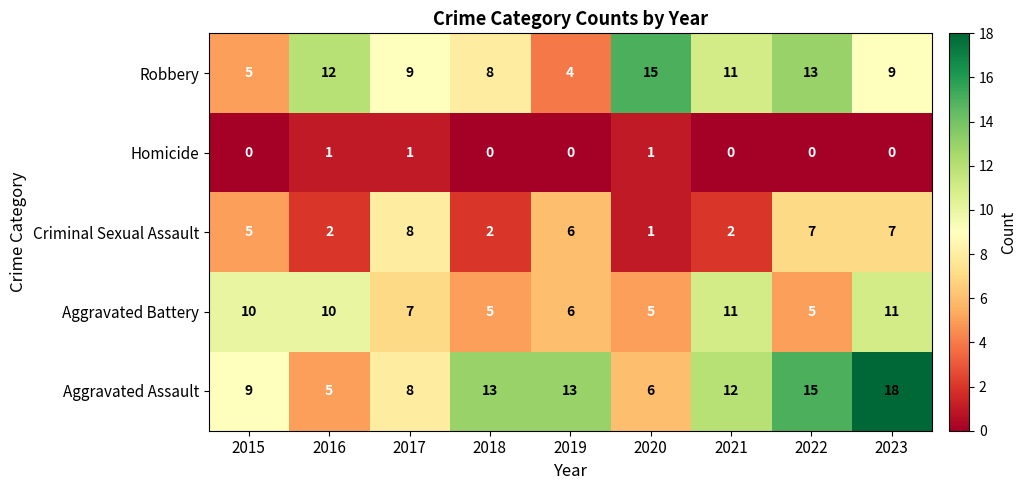

How many data points does each series have?

9